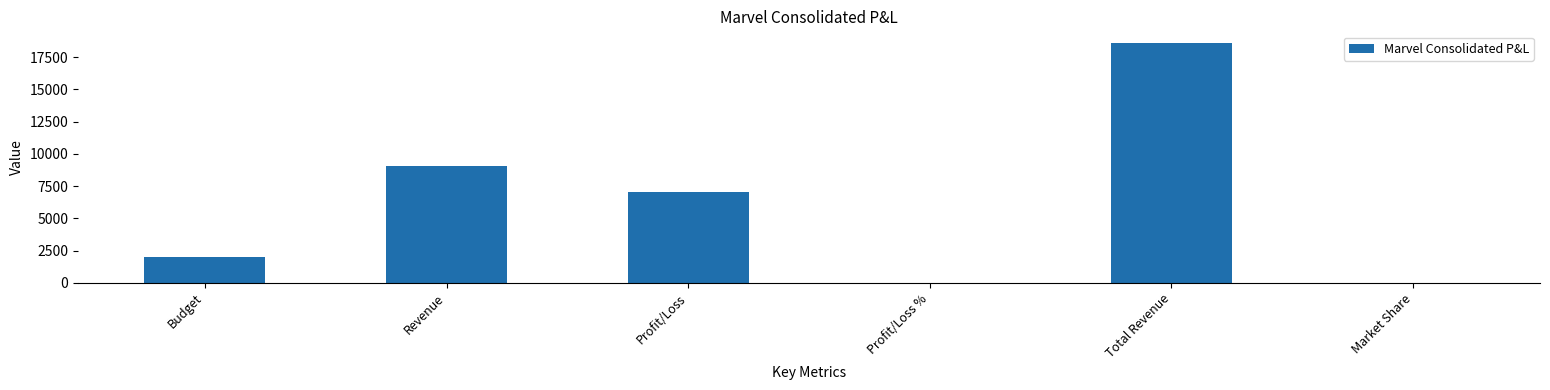

Which category has the highest value across all series?

Total Revenue